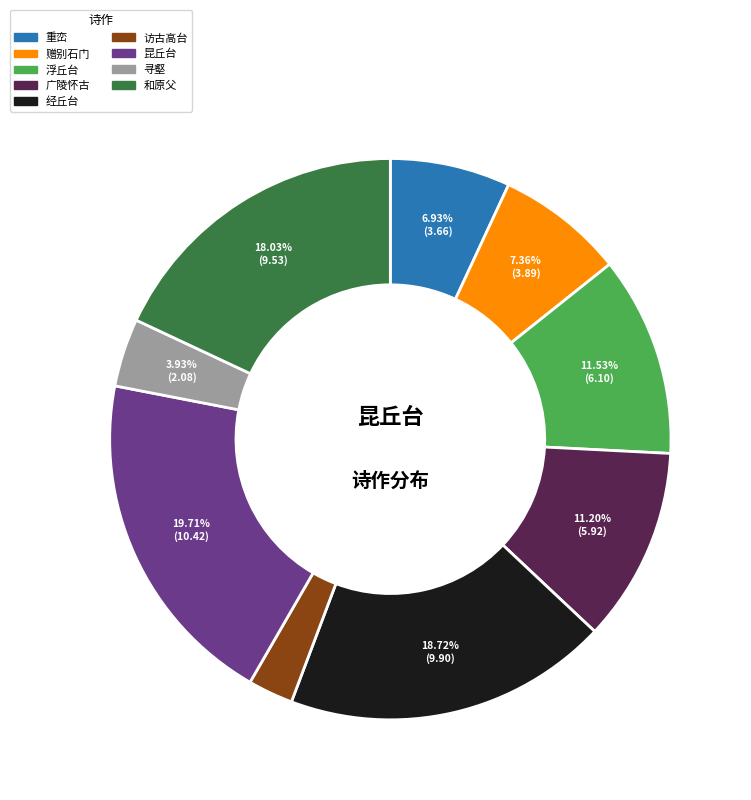

How many segments does this pie chart have?

9